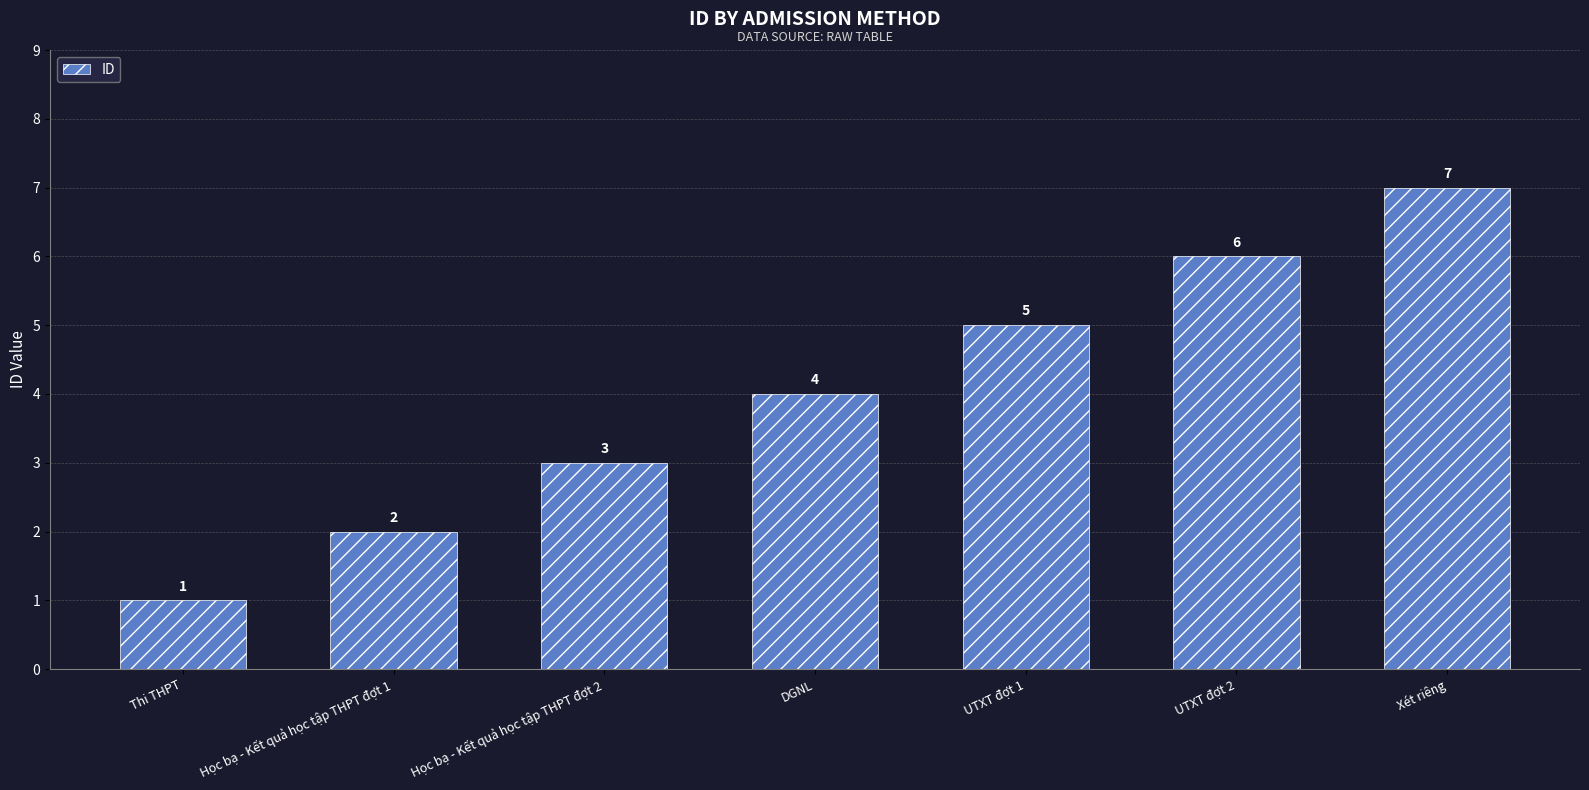

Does the chart contain stacked bars?

No